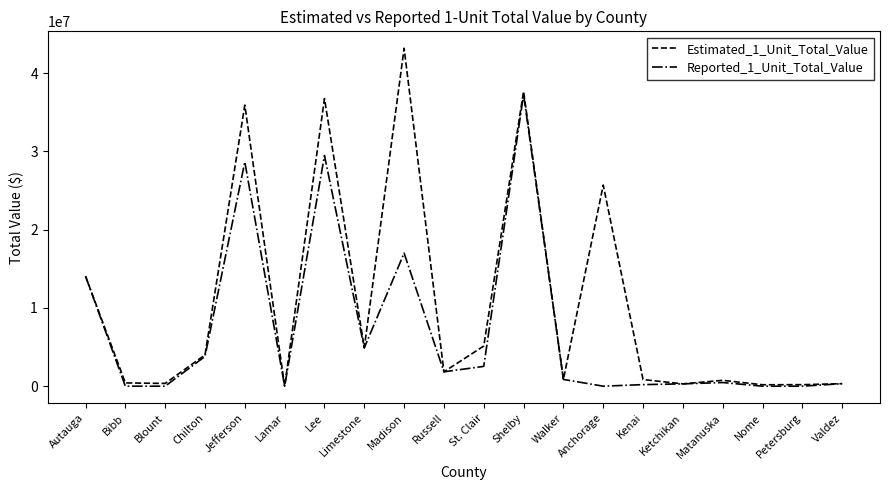

At Kenai, list the series in order from largest to smallest.

Estimated_1_Unit_Total_Value, Reported_1_Unit_Total_Value